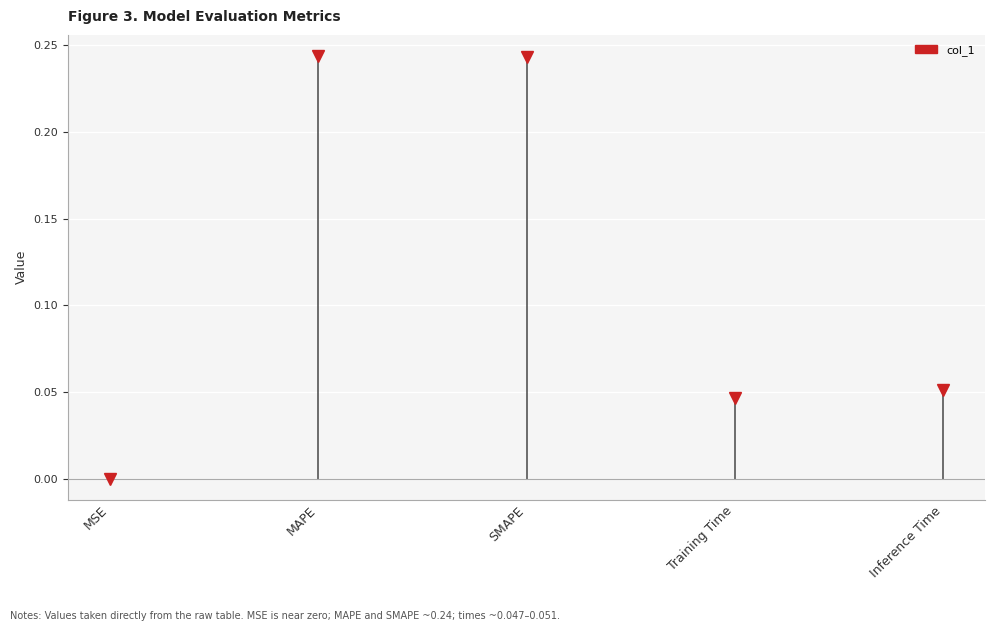

Which has a higher value, MAPE or MSE?

MAPE